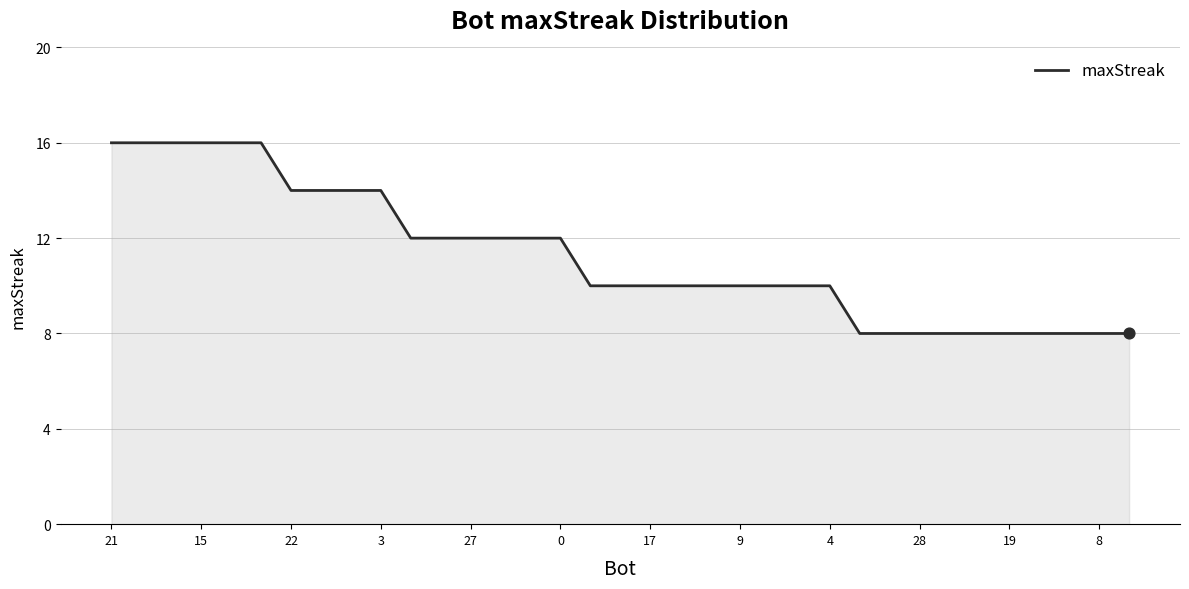

What is the difference between the maximum and minimum values?

8